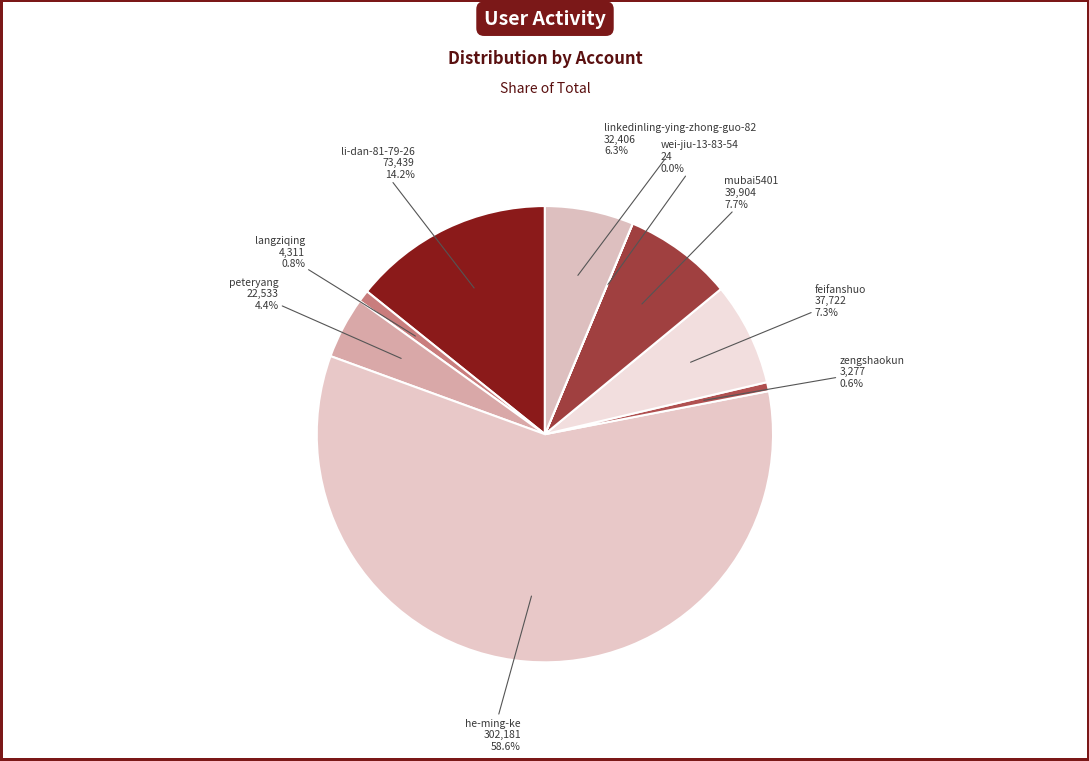

What is the largest slice in the pie chart?

he-ming-ke